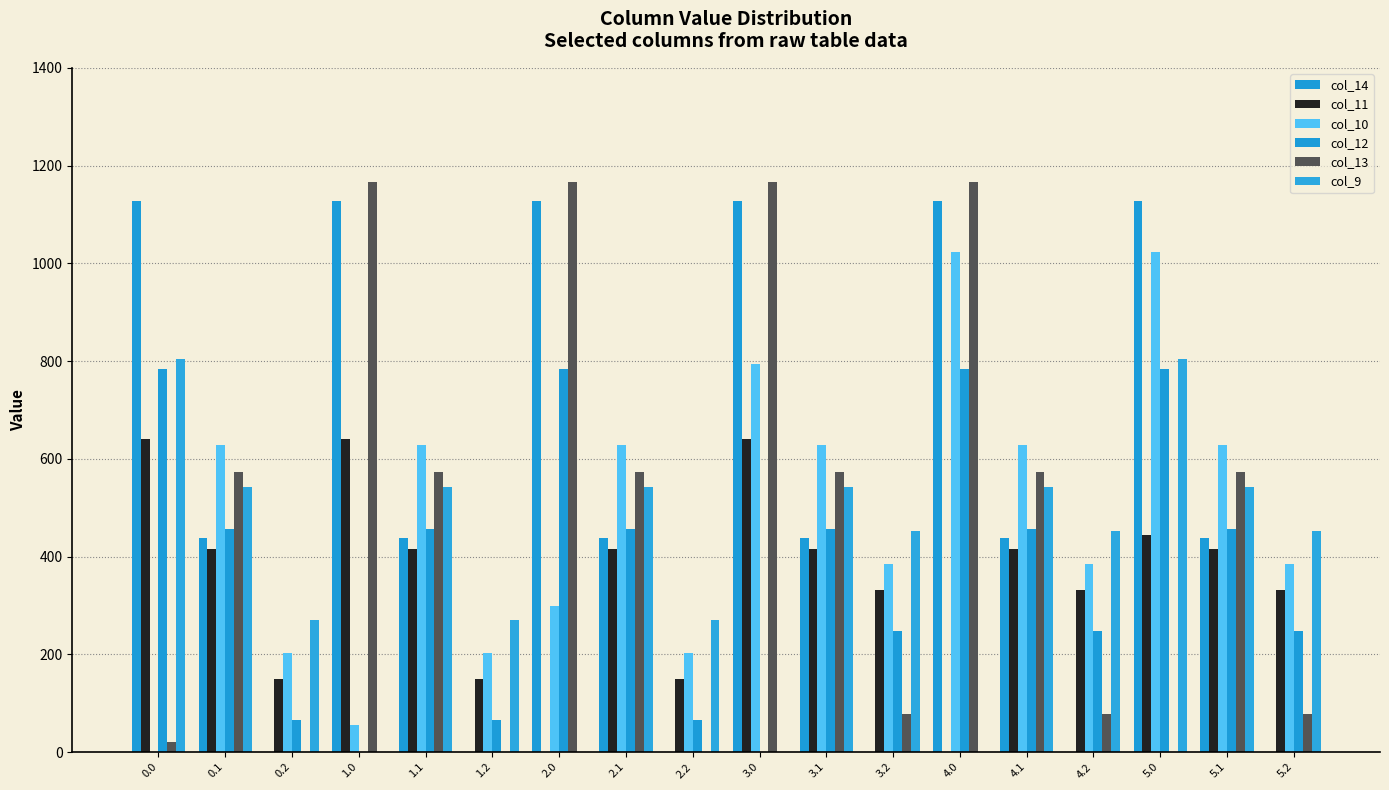

Are the bars grouped side by side (vs. stacked)?

Yes